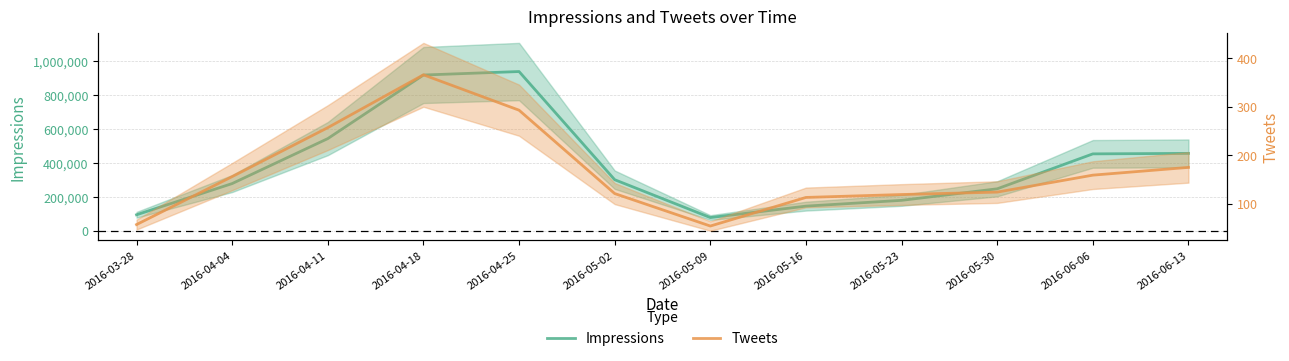

Is it true that Tweets equals 122 at 2016-06-13?

False